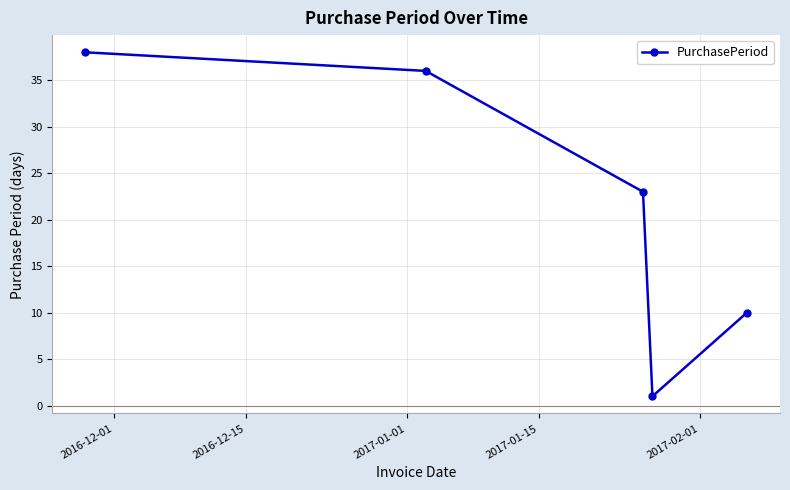

What is the value of the 5th point from the left?

10